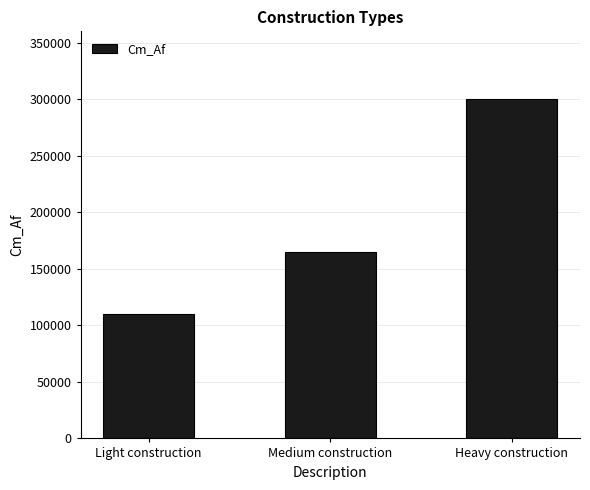

Which category has the highest value across all series?

Heavy construction